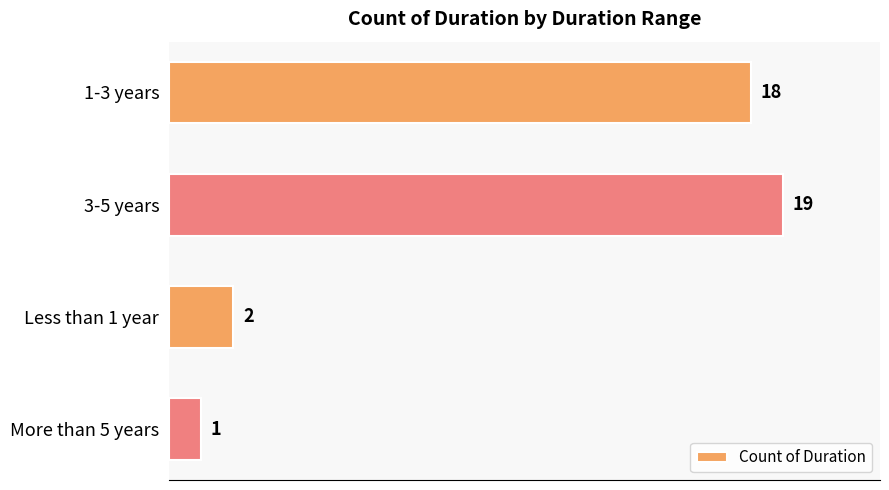

List the labels in order of value, largest first.

3-5 years, 1-3 years, Less than 1 year, More than 5 years